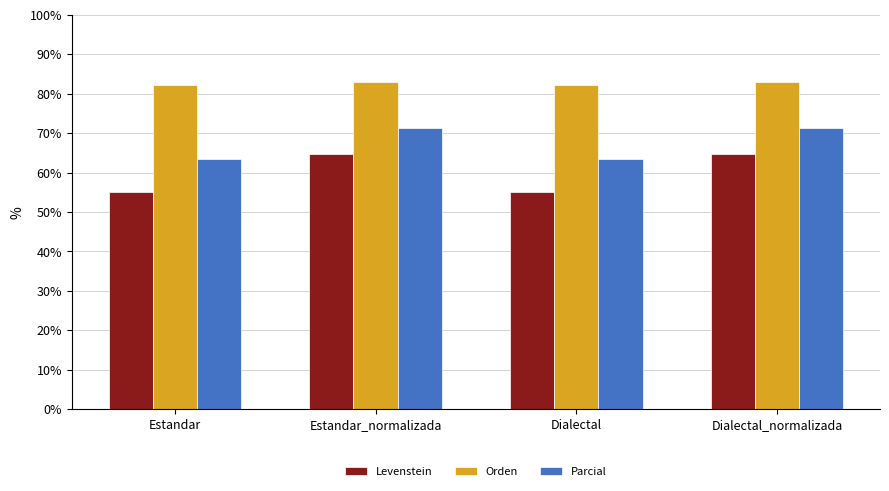

Which series has the largest total across all categories?

Orden